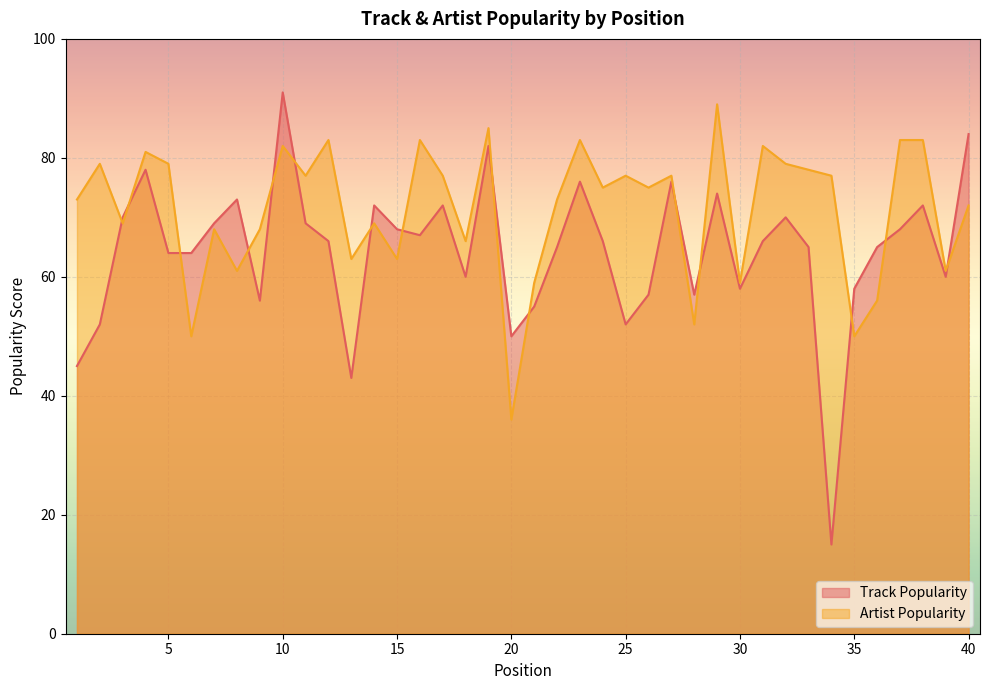

How many data points in Artist Popularity are less than 75?

19